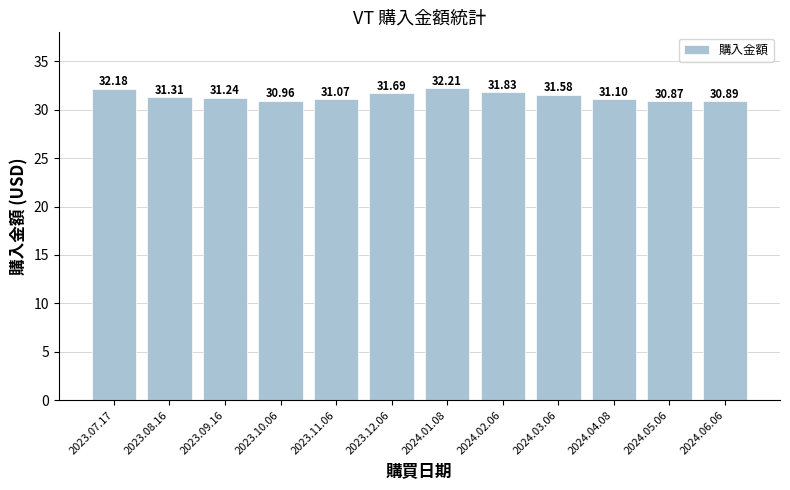

How many data points does each series have?

12